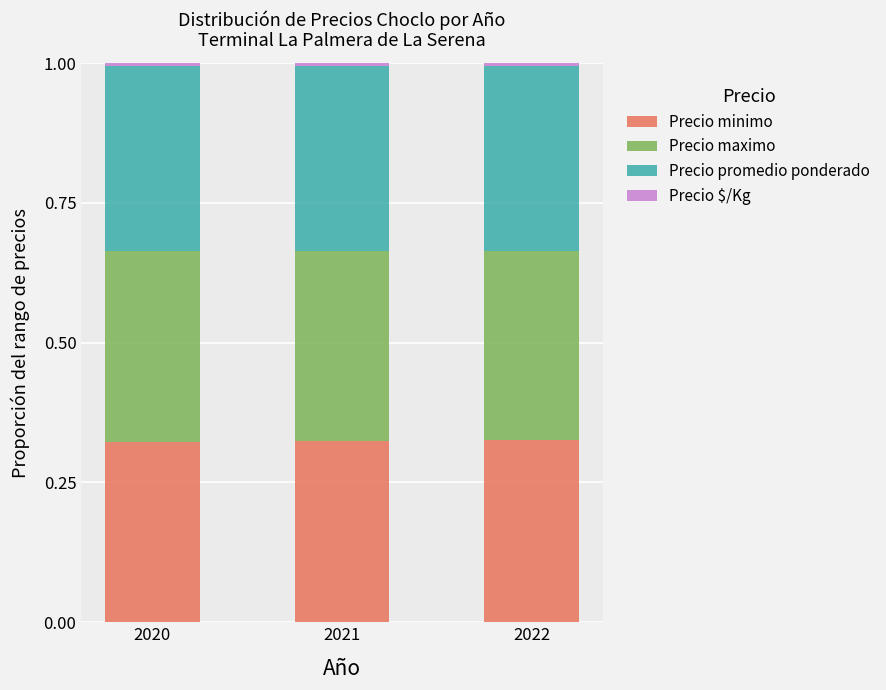

What is the sum of all Precio minimo values?

1.0